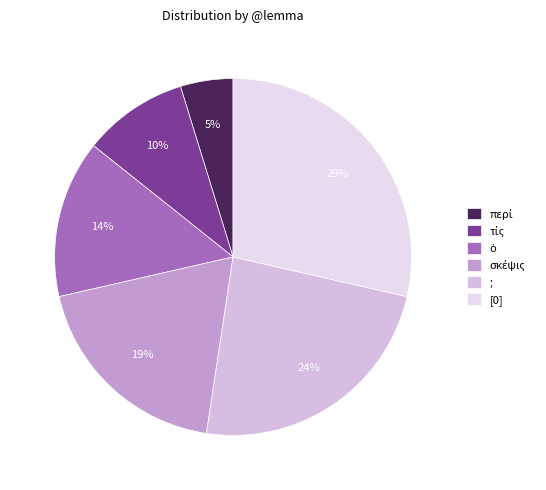

Count the number of slices in the pie.

6